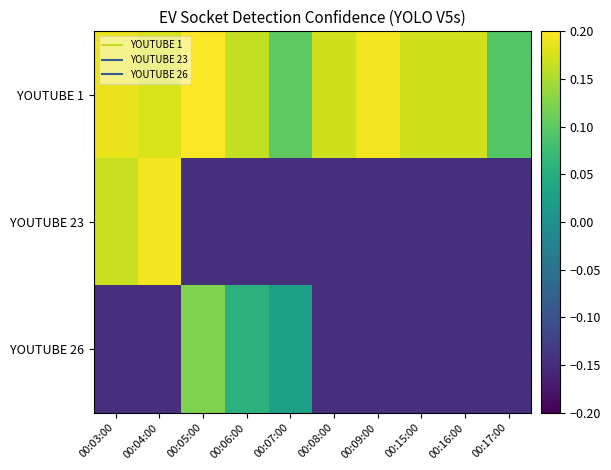

Between 00:04:00 and 00:07:00, which is larger?

00:04:00